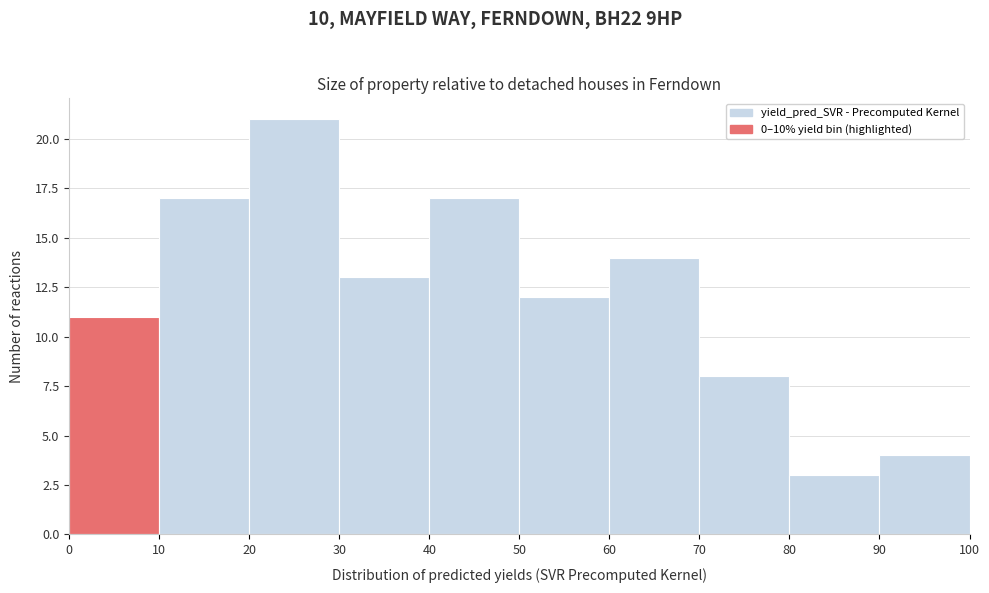

Reading left to right, list every bar in this chart as the range it spans on the x-axis followed by its height. The values are not printed on the chart, so give them approximately, as read against the axis.

0 to 10: 11
10 to 20: 17
20 to 30: 21
30 to 40: 13
40 to 50: 17
50 to 60: 12
60 to 70: 14
70 to 80: 8
80 to 90: 3
90 to 100: 4